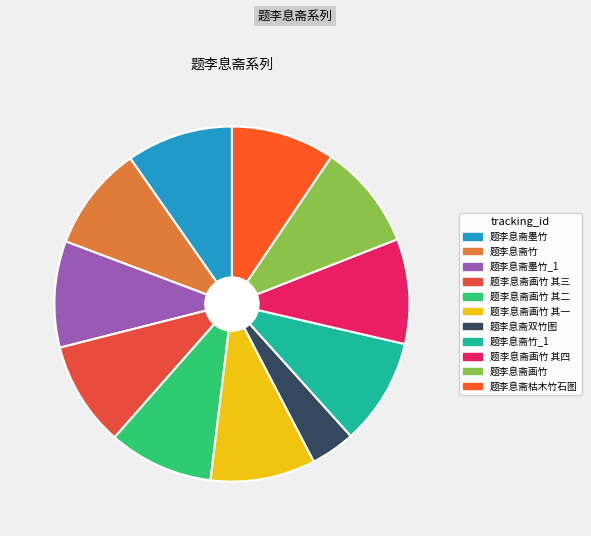

How many slices are in this pie chart?

11